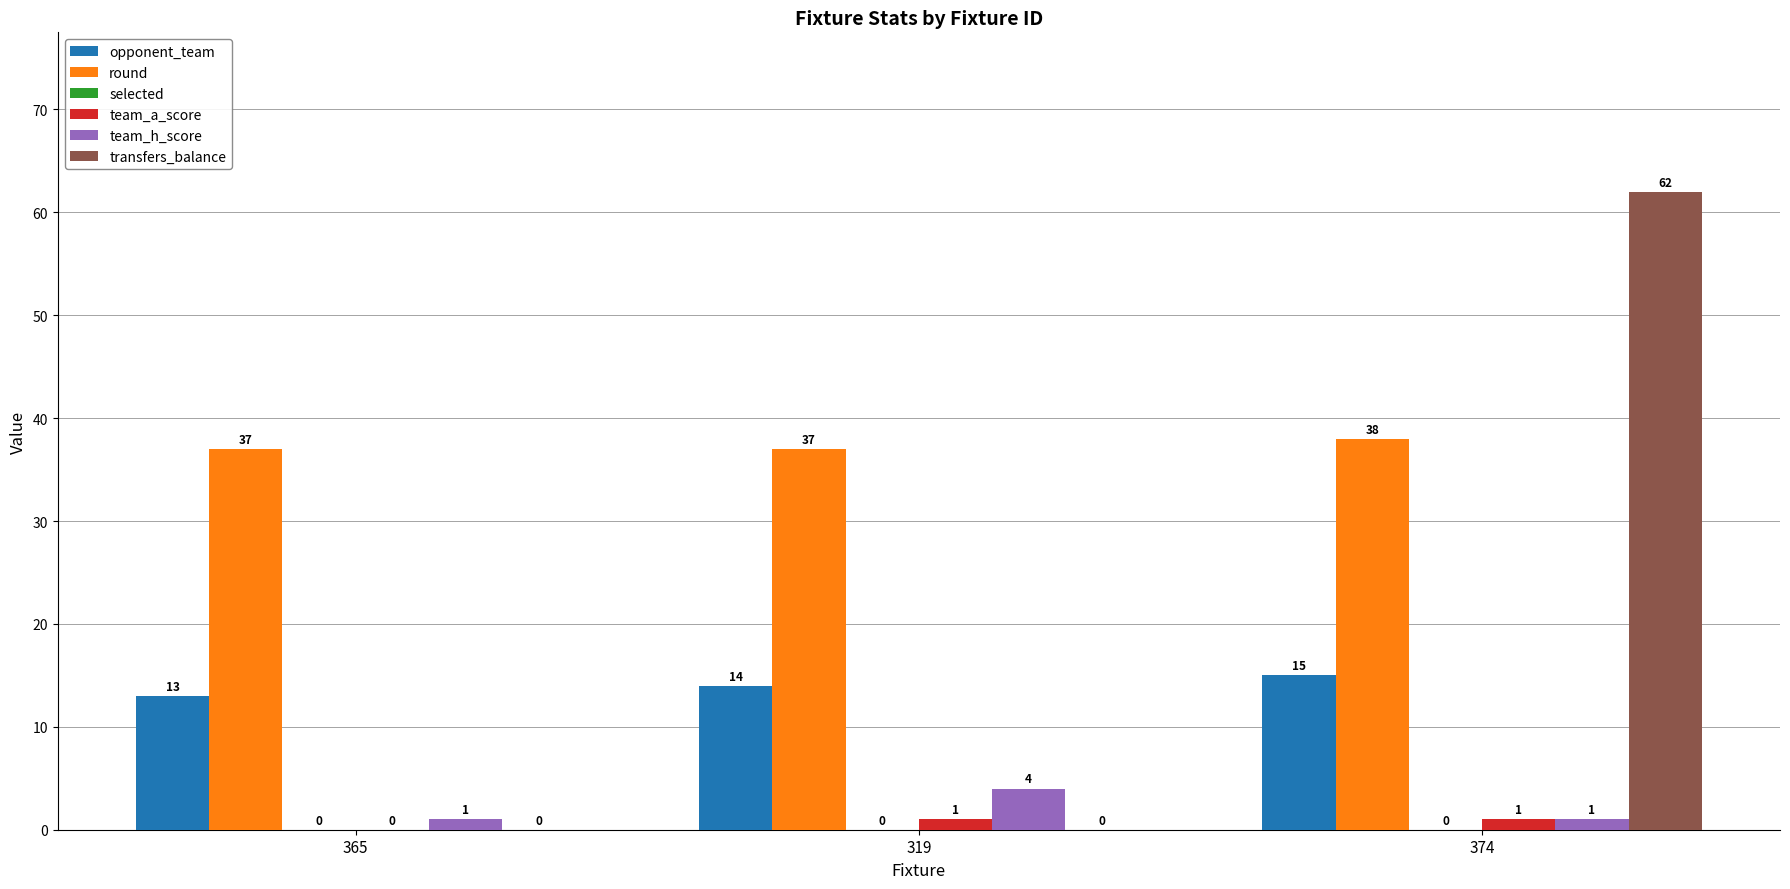

Between 319 and 374, which series saw the biggest shift?

transfers_balance